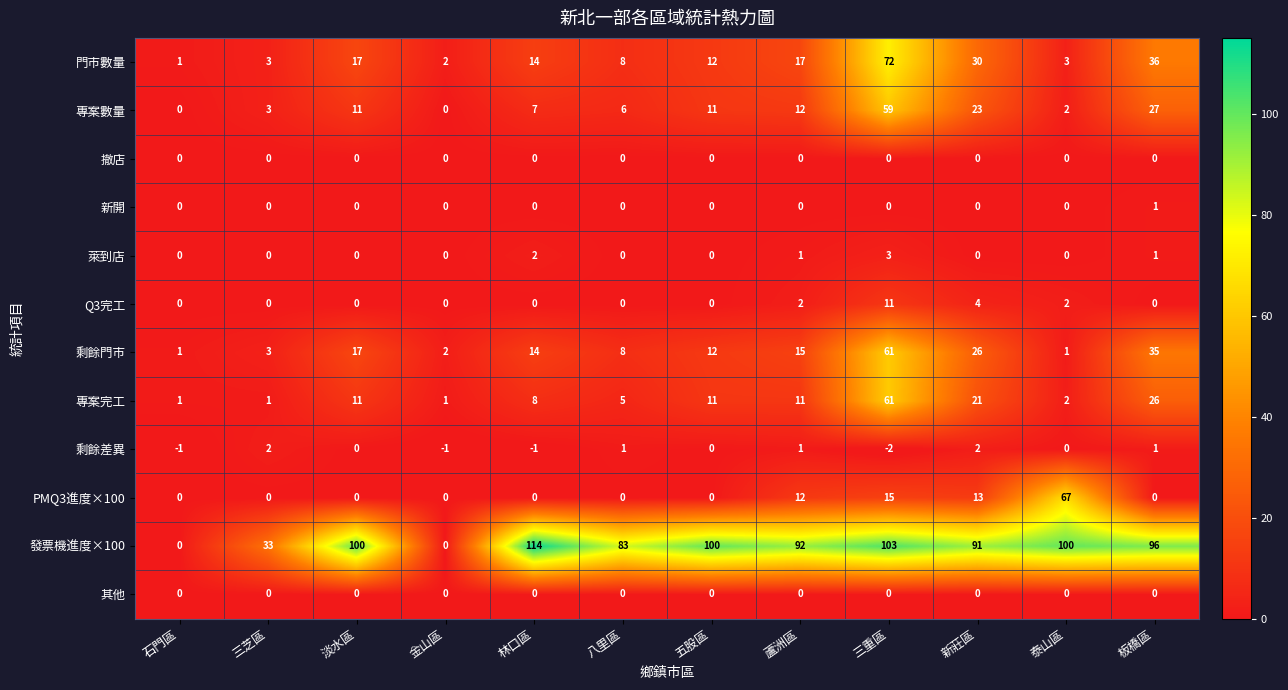

What is the difference between the second highest and minimum values in the 剩餘門市 series?

34